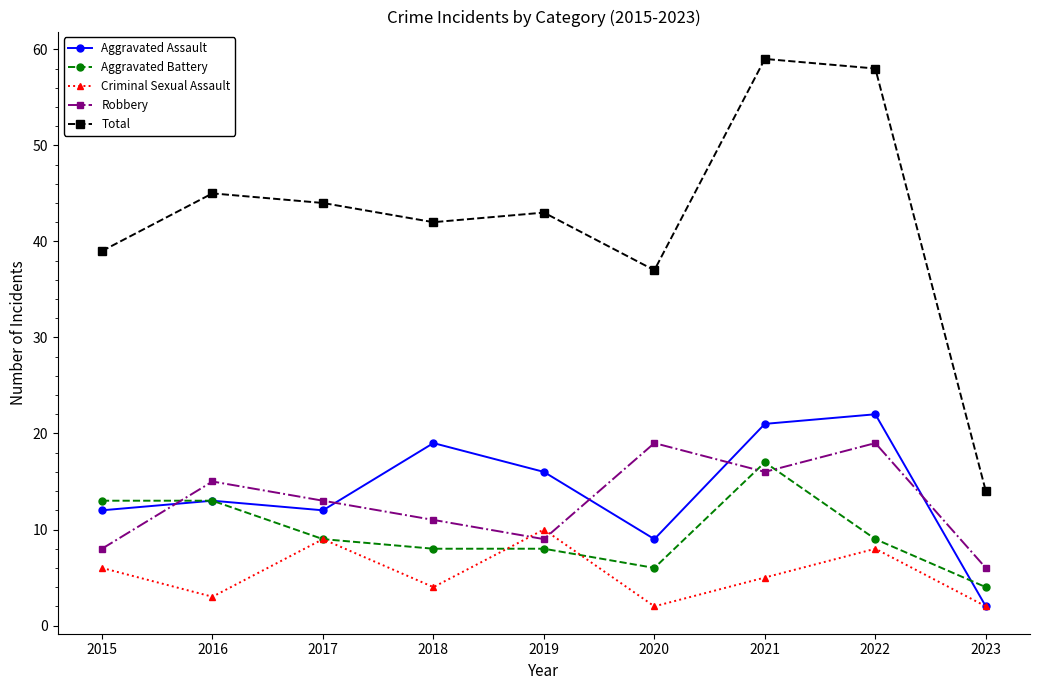

Is it true that Aggravated Battery equals 7 at 2021?

False